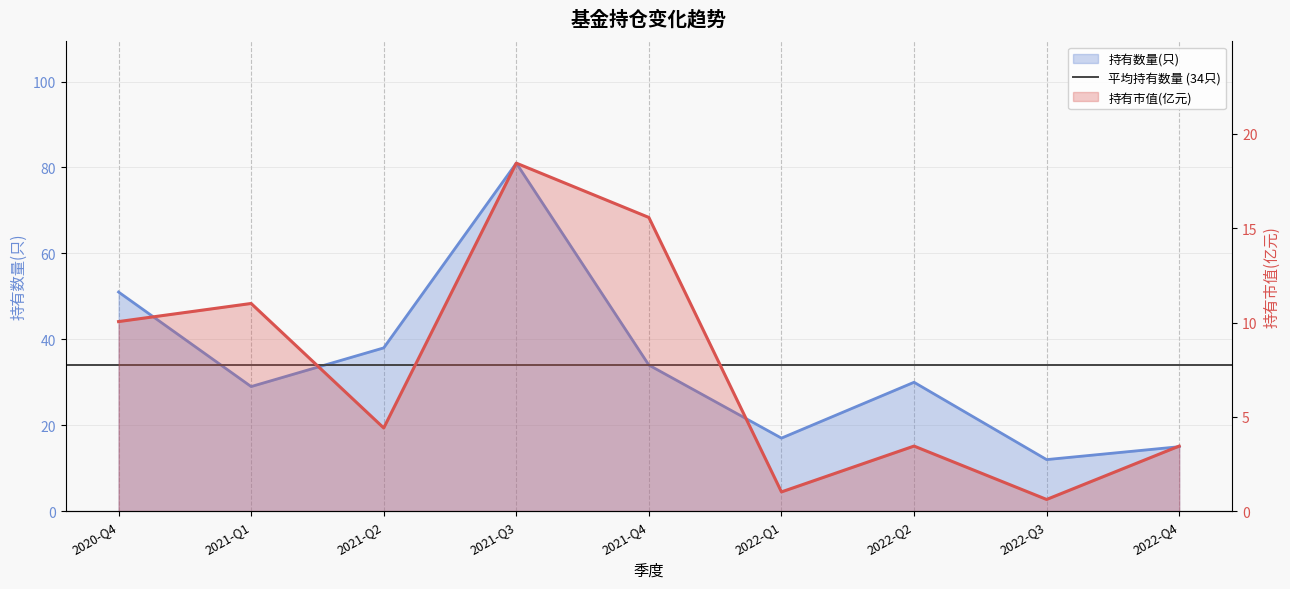

What value does the 持有数量(只) series have at 2020-Q4?

51.0